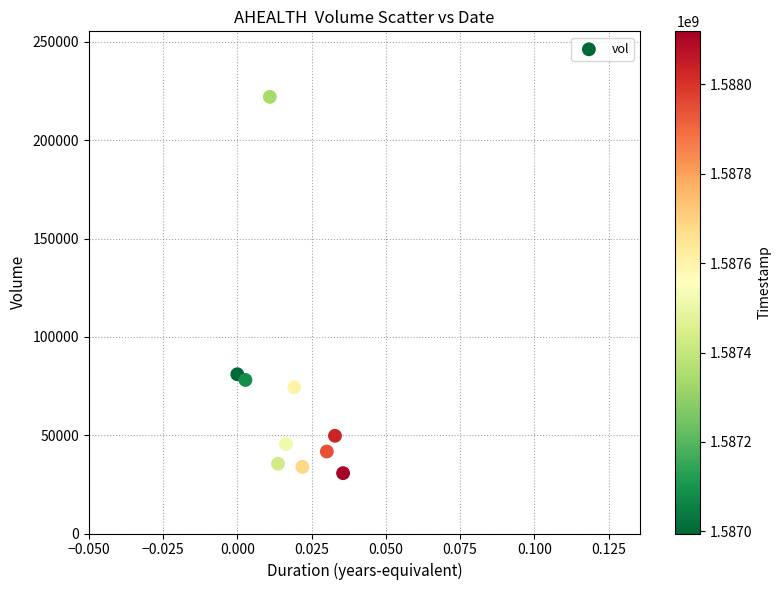

What is the range of Y values (max minus min)?

191400